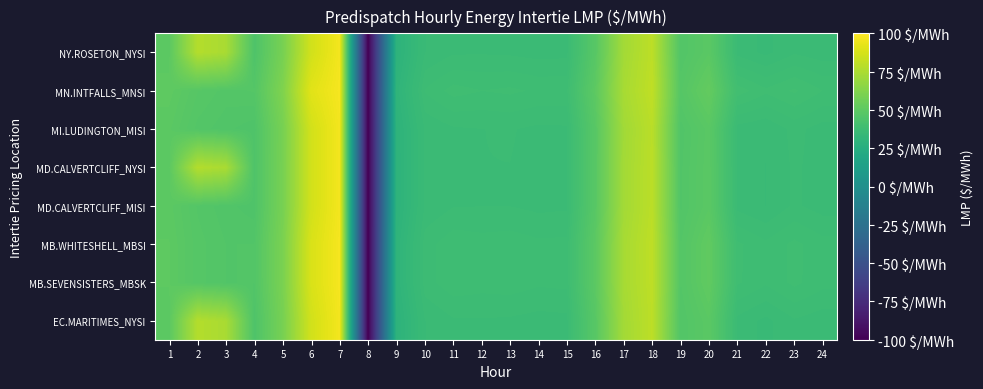

At which category is the sum across all series the highest?

7